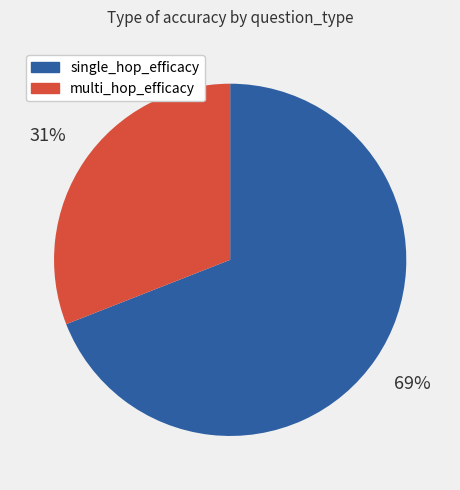

The multi_hop_efficacy slice represents 16% of the pie. True or false?

False